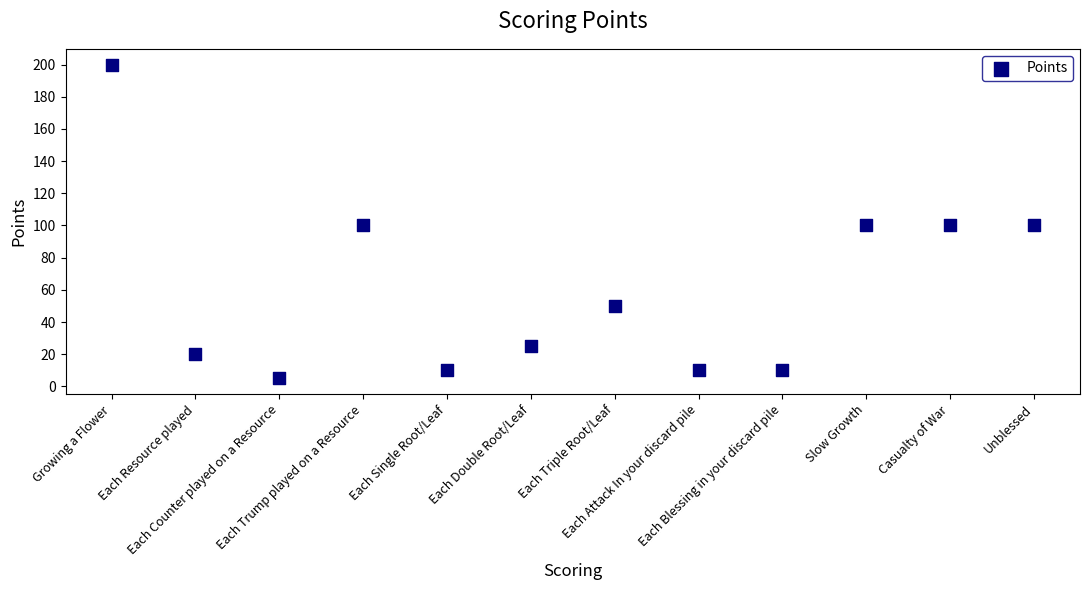

What is the range of Y values (max minus min)?

195